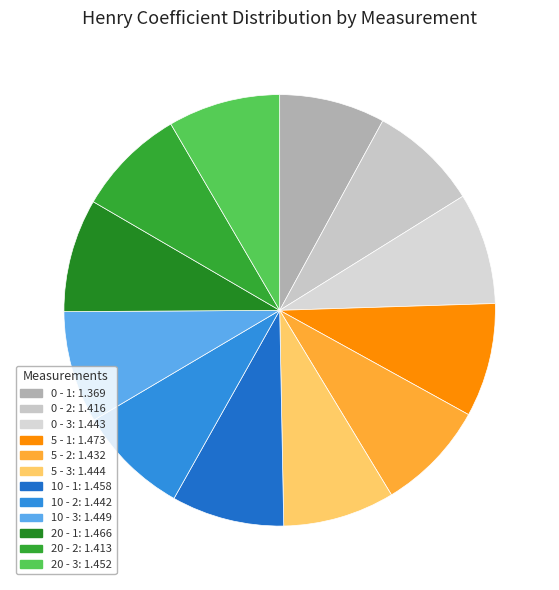

Is there any slice that represents more than half of the pie?

No